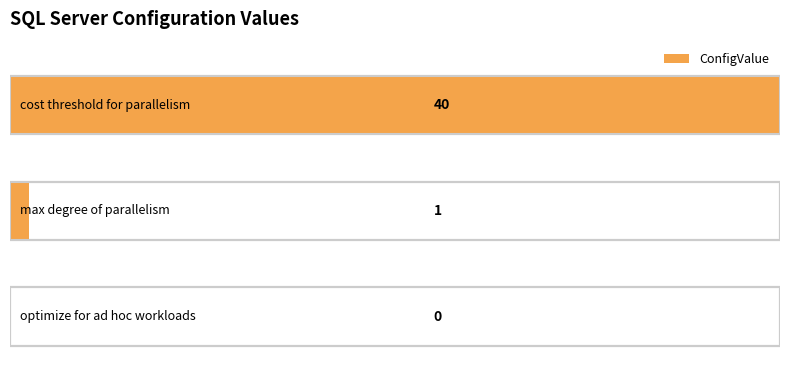

What is the difference between the values at optimize for ad hoc workloads and cost threshold for parallelism?

40